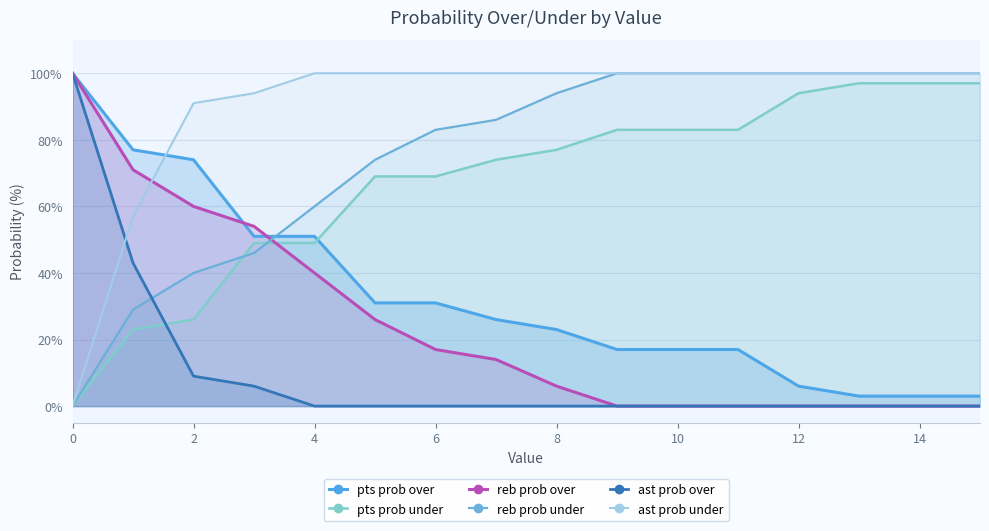

What is the greatest value displayed?

100